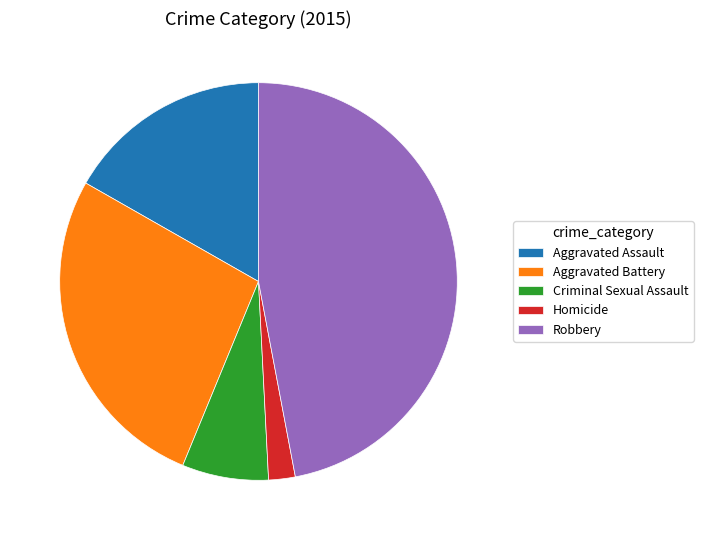

Rank the categories by value from highest to lowest.

Robbery, Aggravated Battery, Aggravated Assault, Criminal Sexual Assault, Homicide